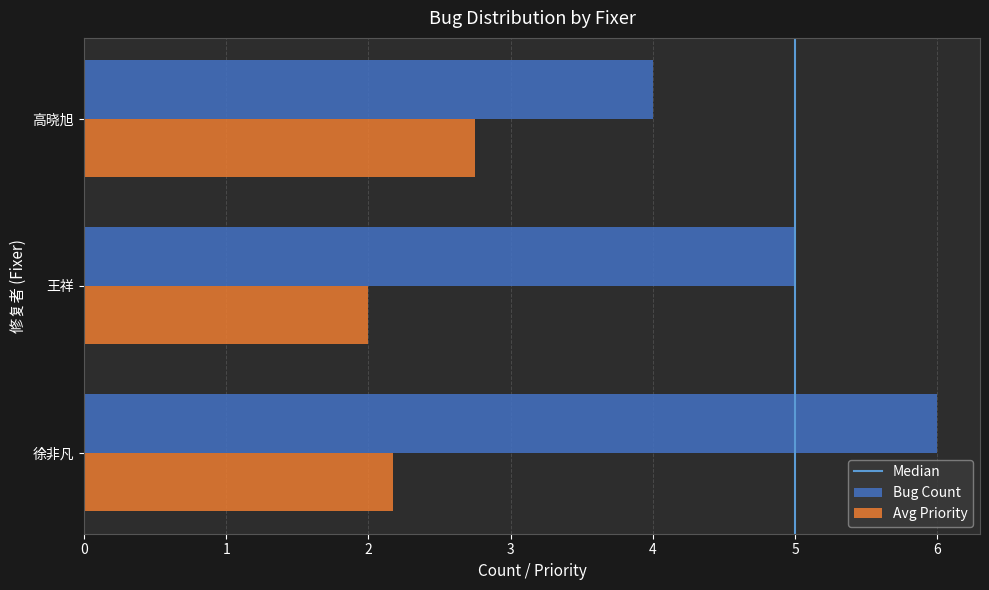

What is the maximum value for Avg Priority?

2.8